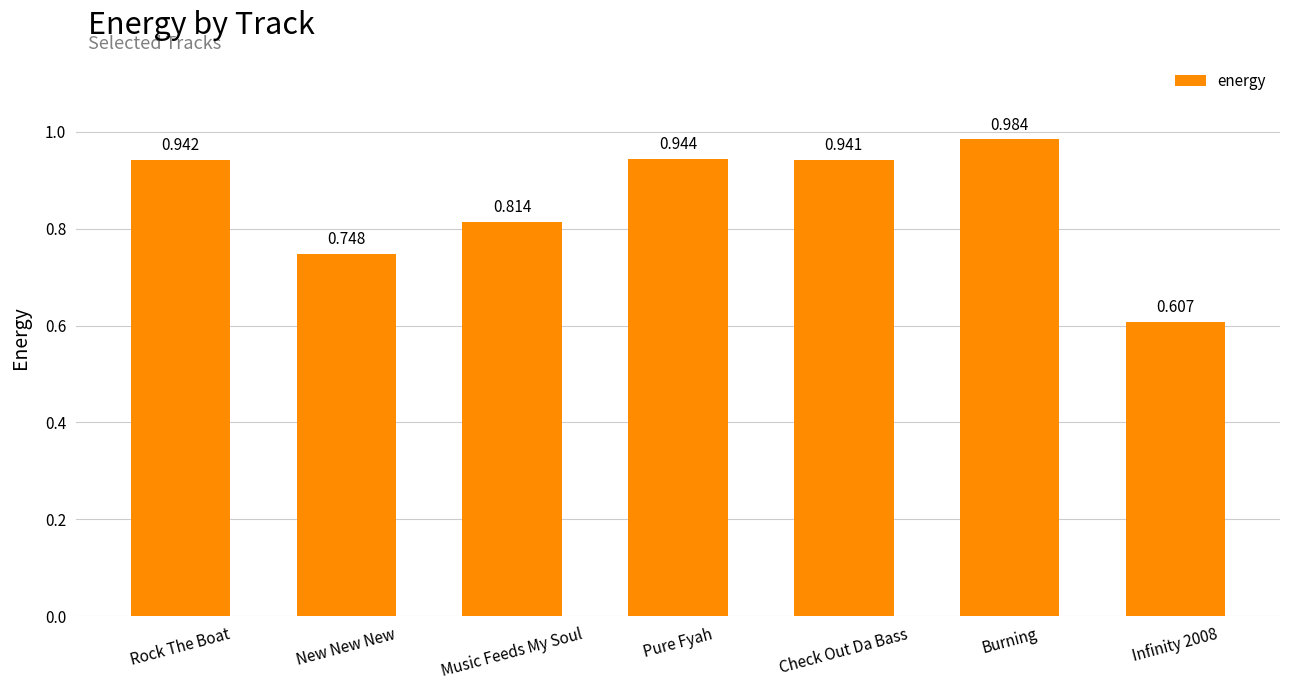

Between New New New and Infinity 2008, which is larger?

New New New